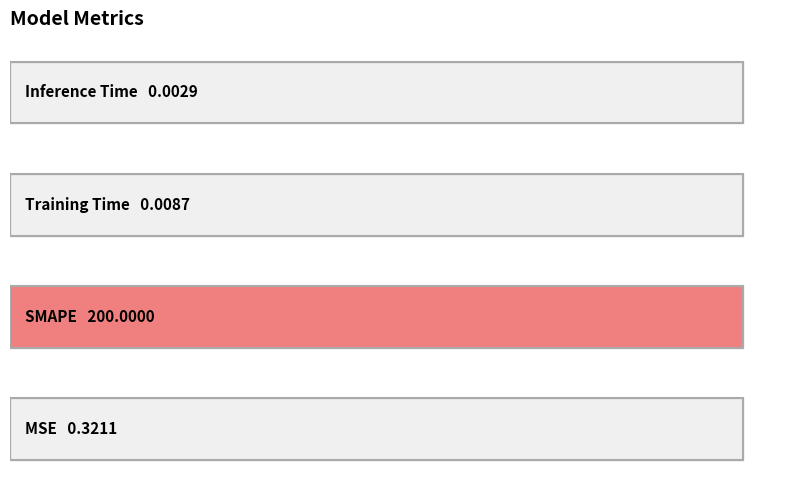

What is the change in value from 0 to 1?

+199.7